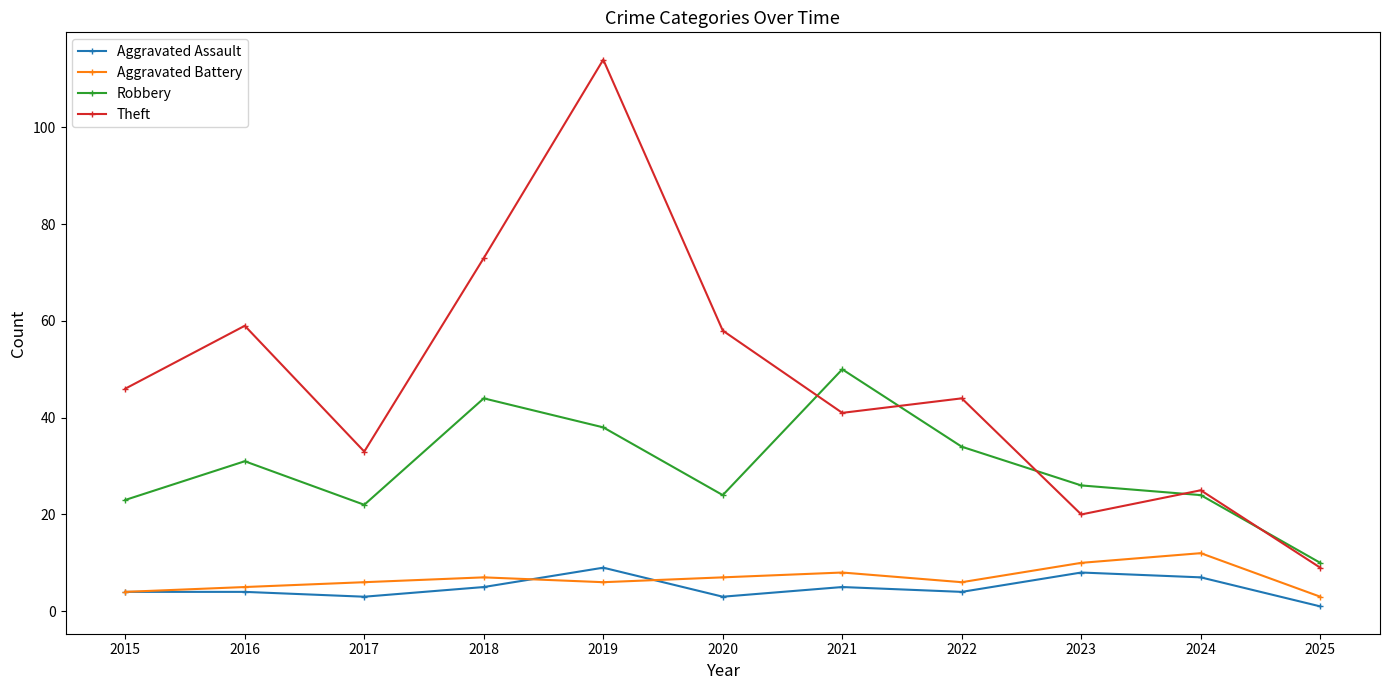

Read the Aggravated Battery value at 2024.

12